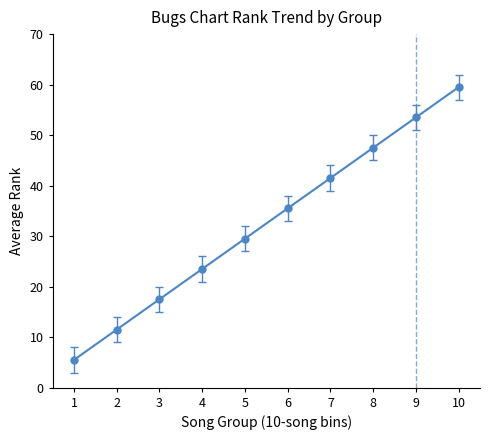

What is the sum of the values at 7 and 2?

53.0